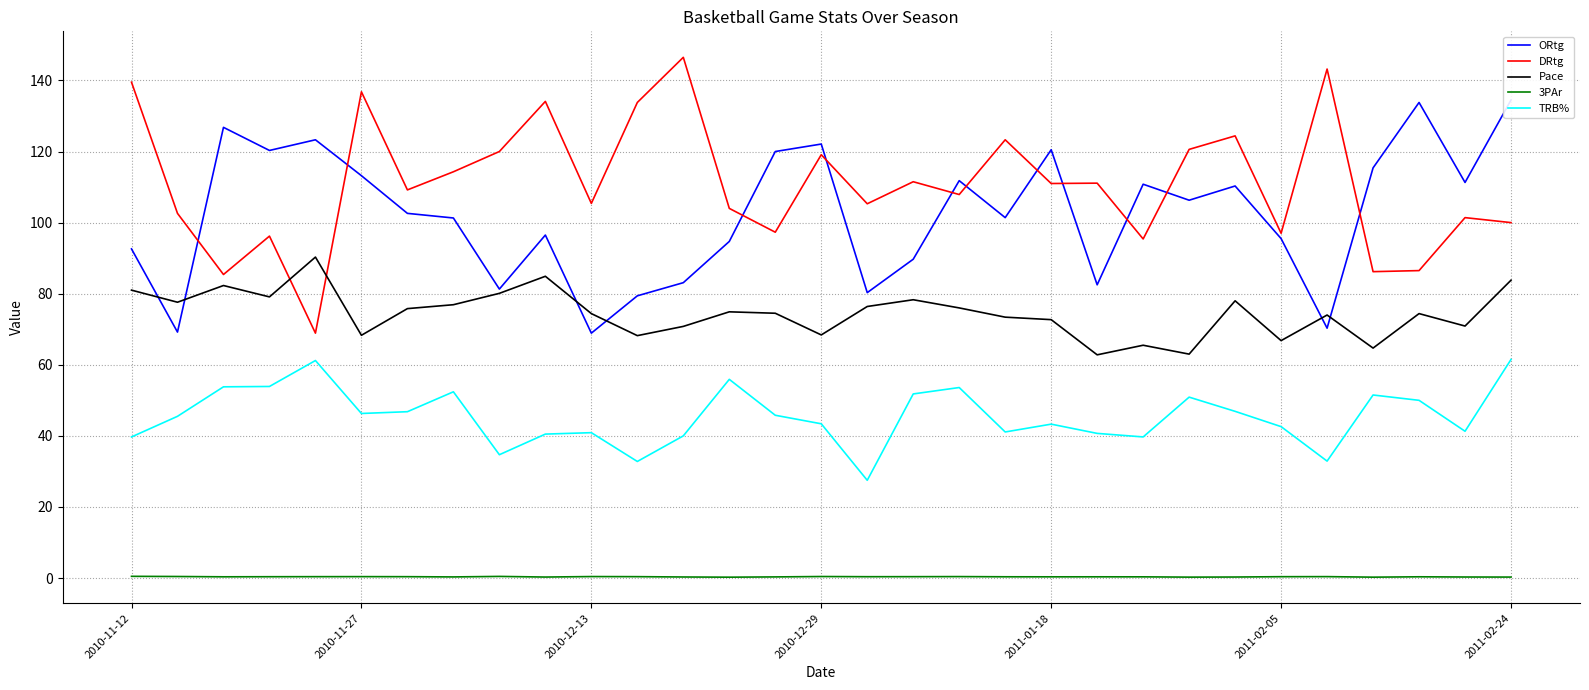

Which series has the largest total across all categories?

DRtg